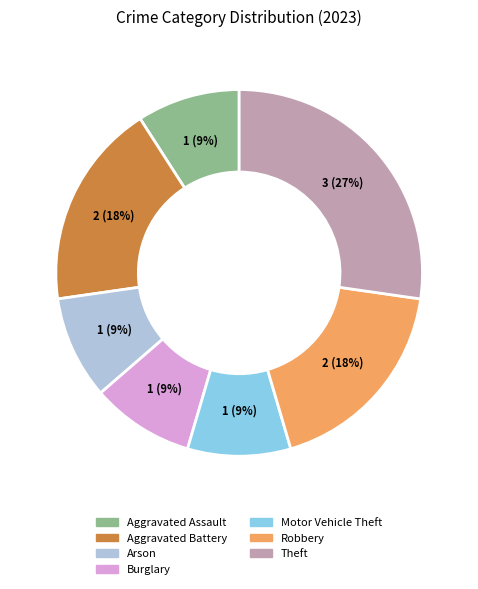

To the nearest percent, what is the difference between the largest and smallest slice percentages?

18%